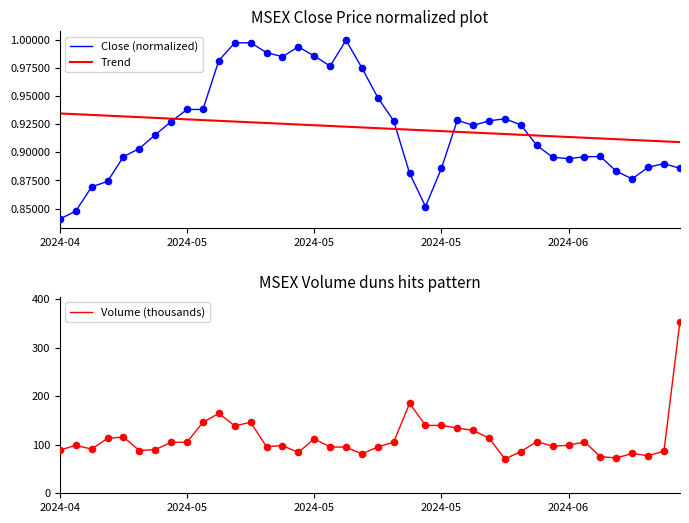

What is the total value across all series at 19?

83.0